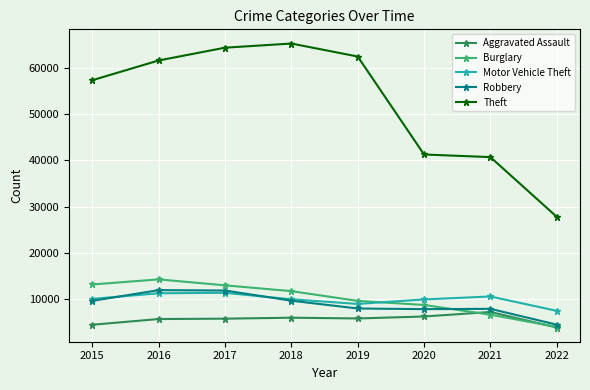

Which label corresponds to the largest value in the chart?

2018